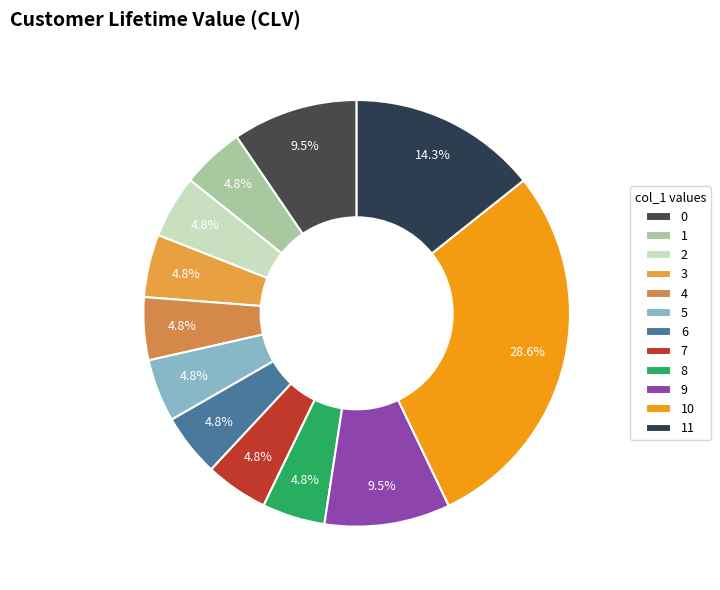

True or false: 9 accounts for 1% of the total.

False